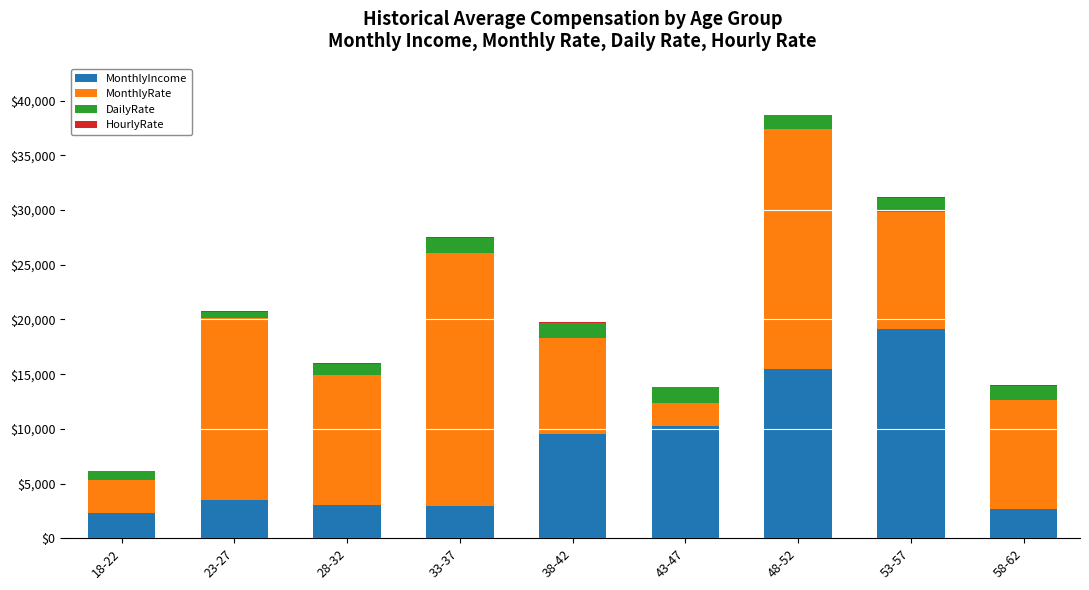

At which category is the sum across all series the highest?

48-52